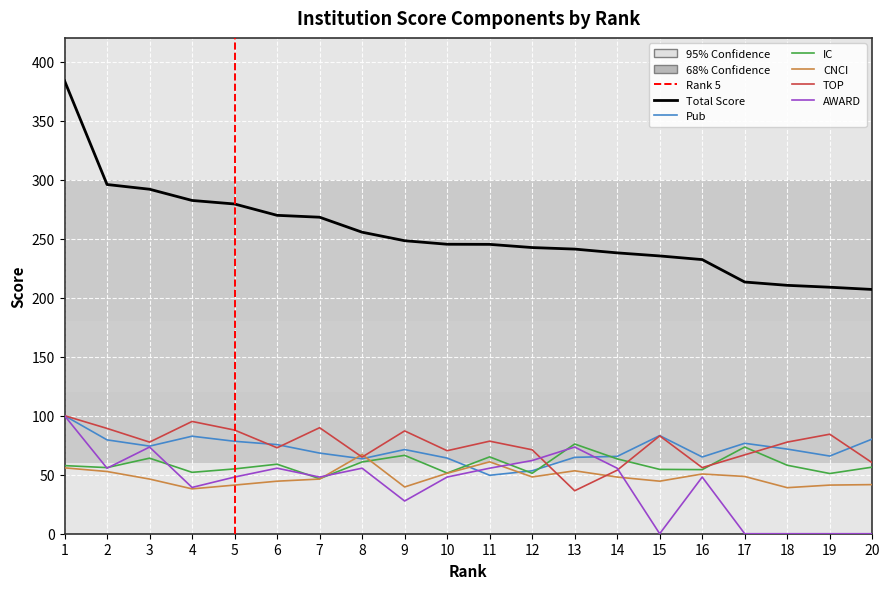

True or false: Total Score and Pub cross at least once.

False